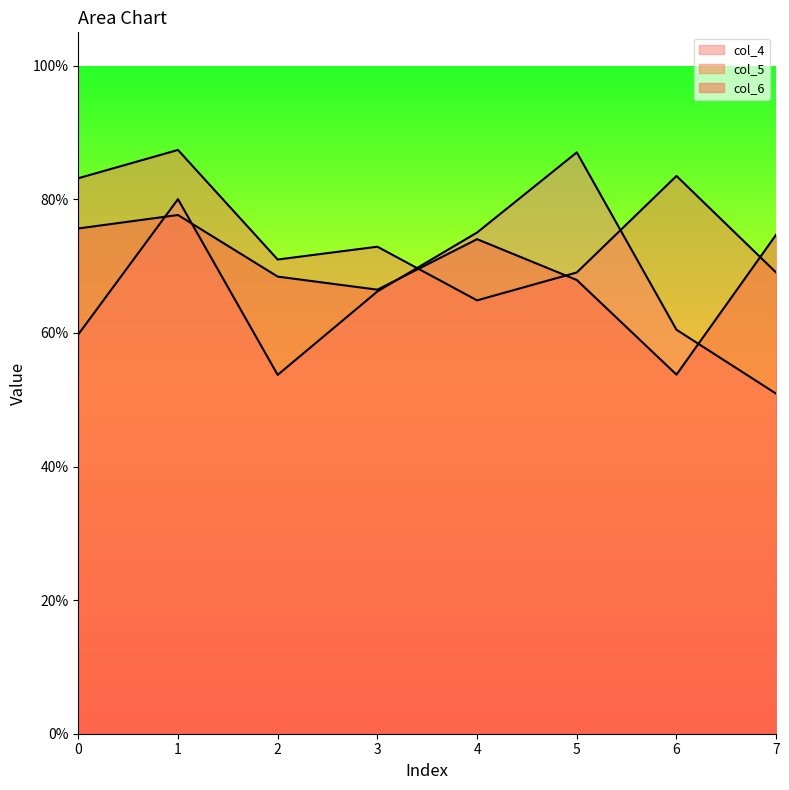

Which category has the highest value across all series?

1